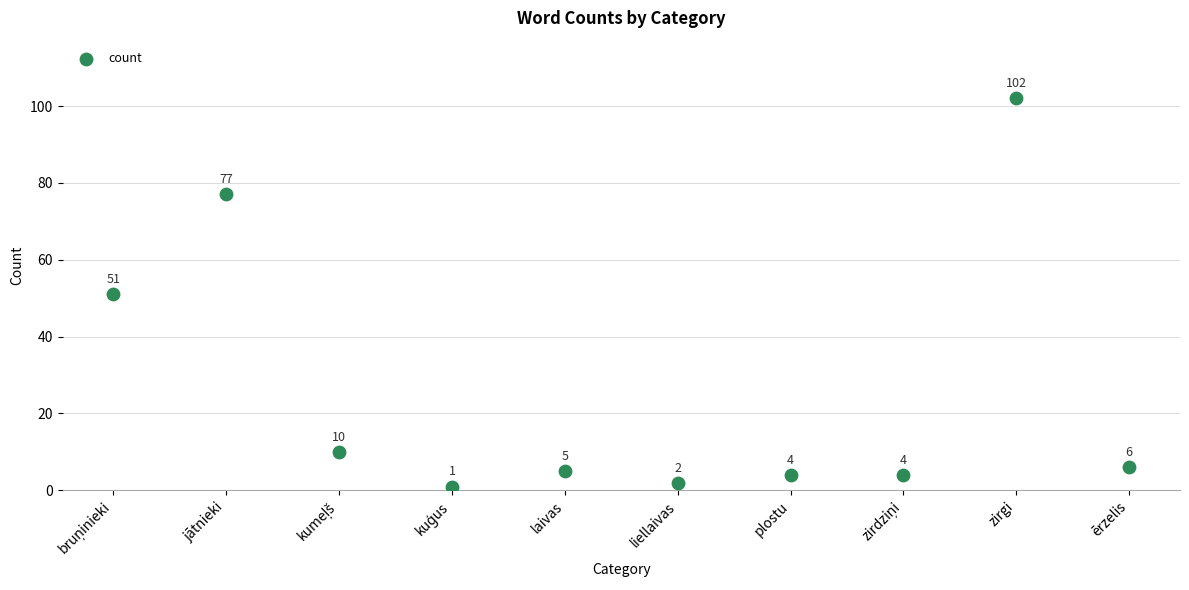

What is the average Y value?

26